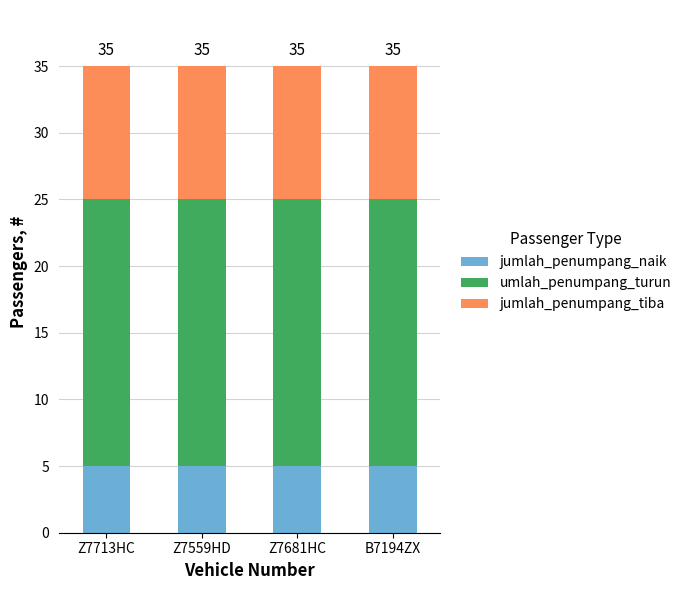

What is the sum of all jumlah_penumpang_naik values?

20